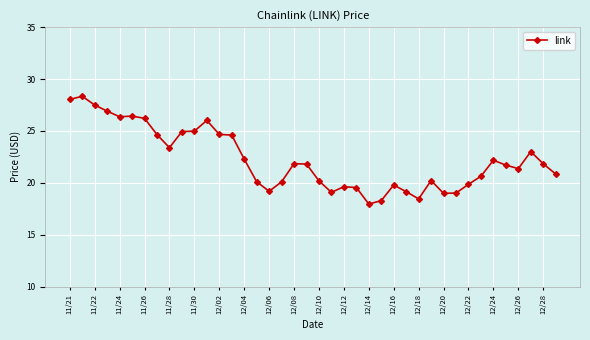

What is the smallest value displayed?

18.0